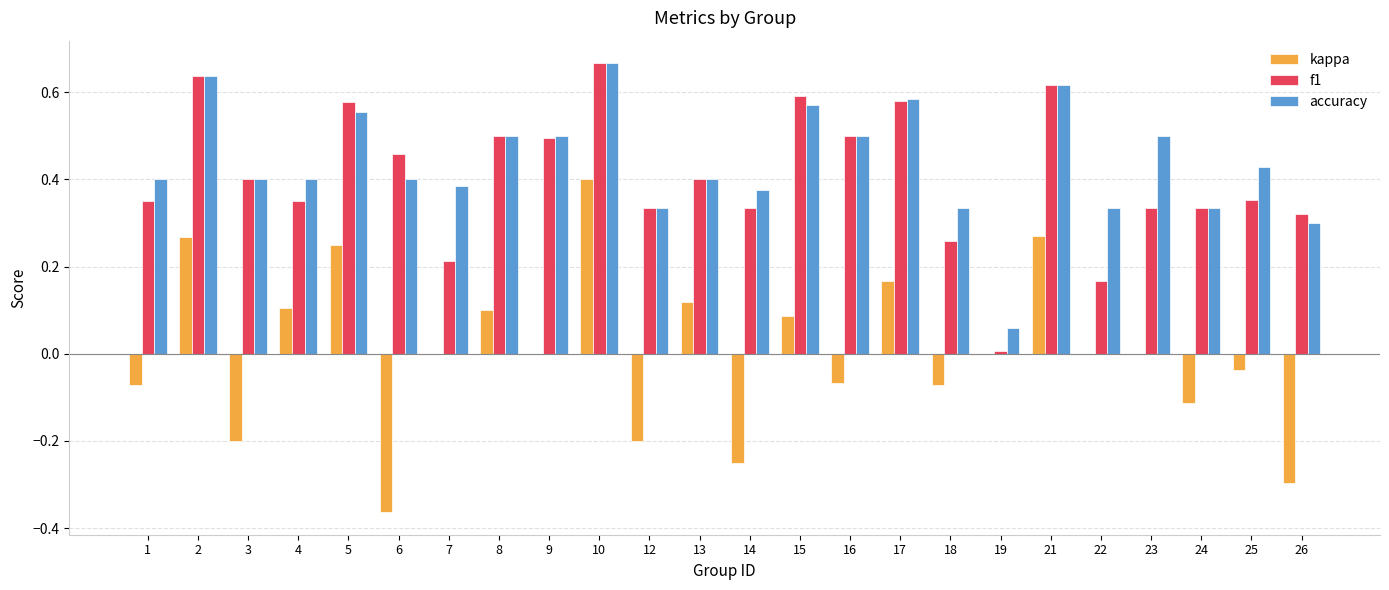

Which series changed the most between 1 and 18?

f1